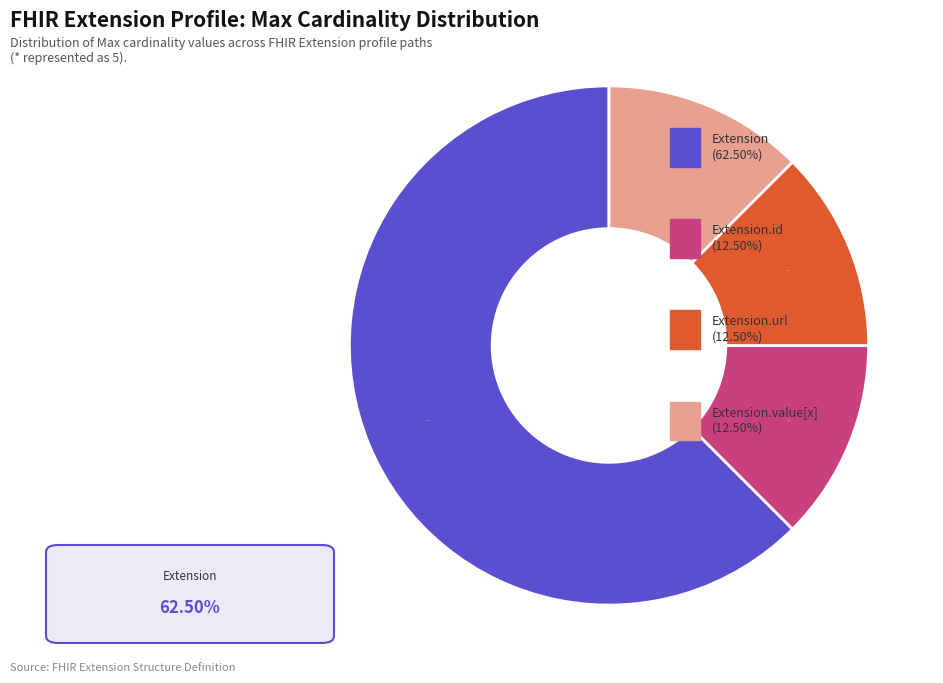

Is there any slice that represents more than half of the pie?

Yes